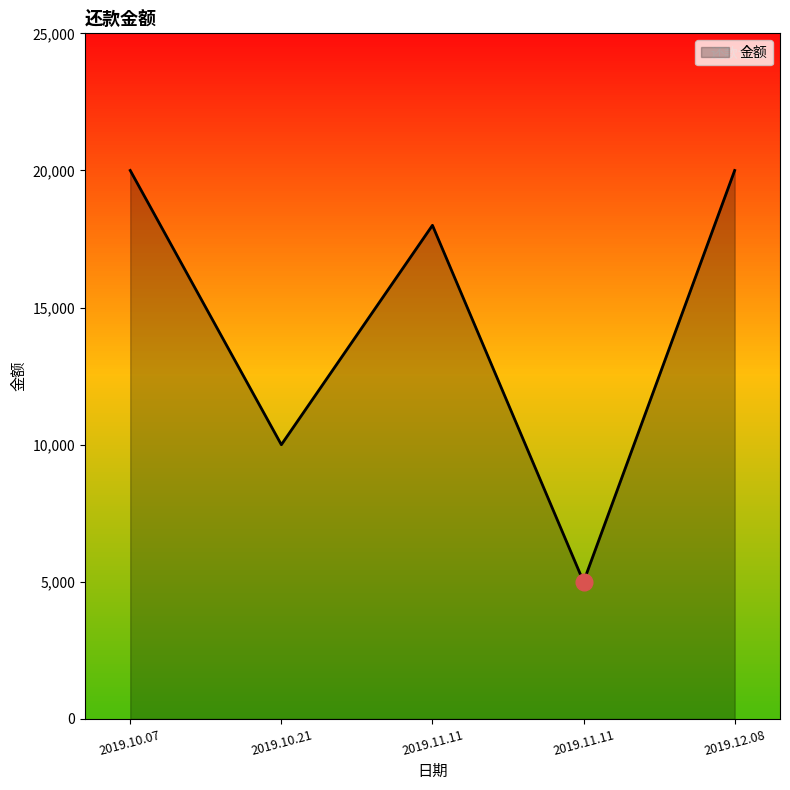

What is the label of the 1st point from the left?

2019.10.07